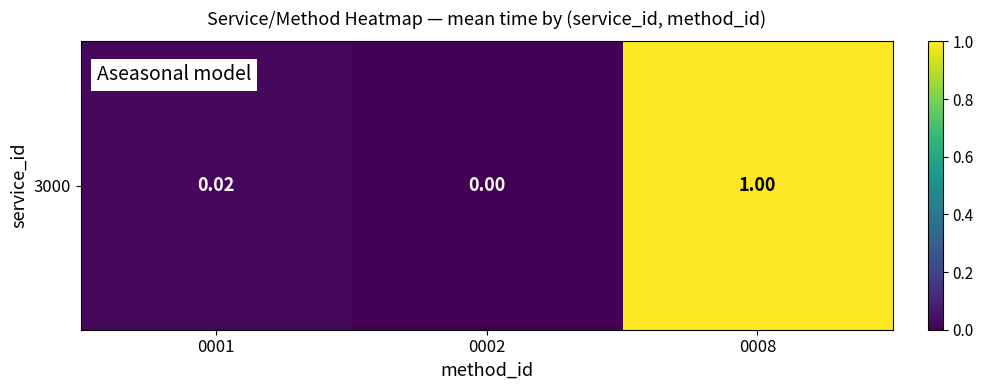

What is the difference between the values at 0008 and 0002?

1.0